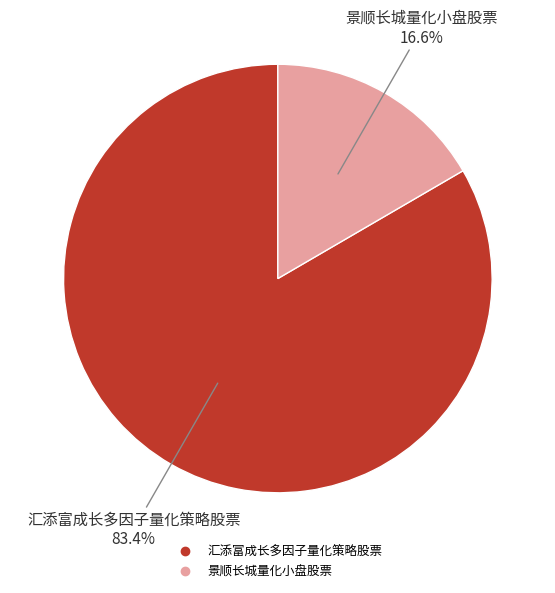

Count the number of slices in the pie.

2